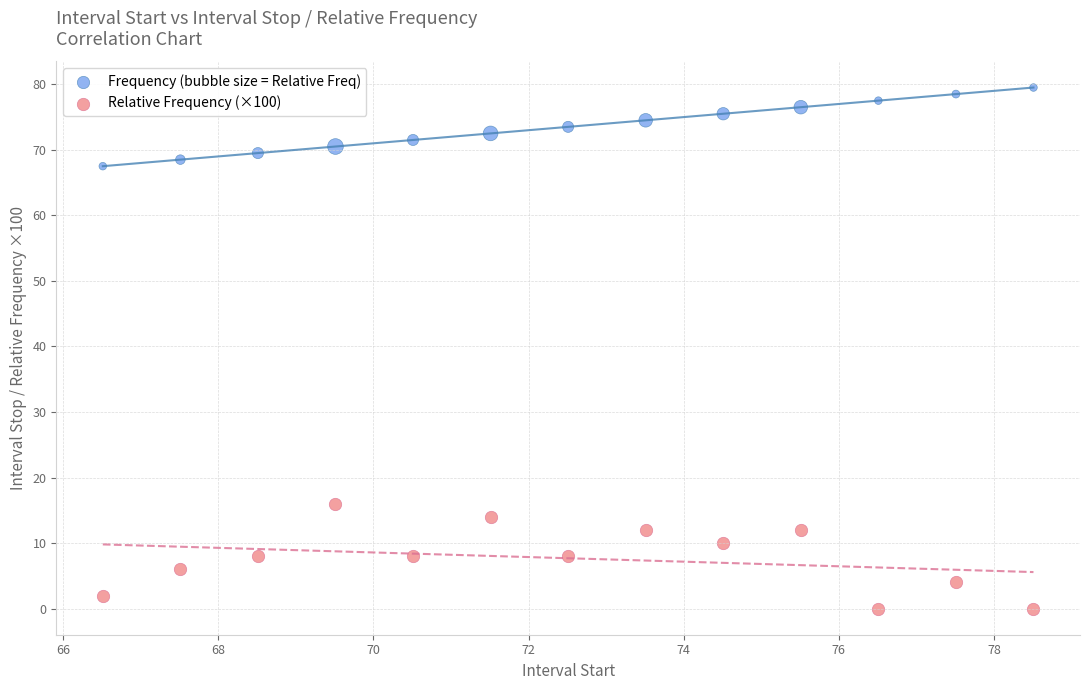

Which series reaches the minimum Y coordinate?

Relative Frequency (×100)